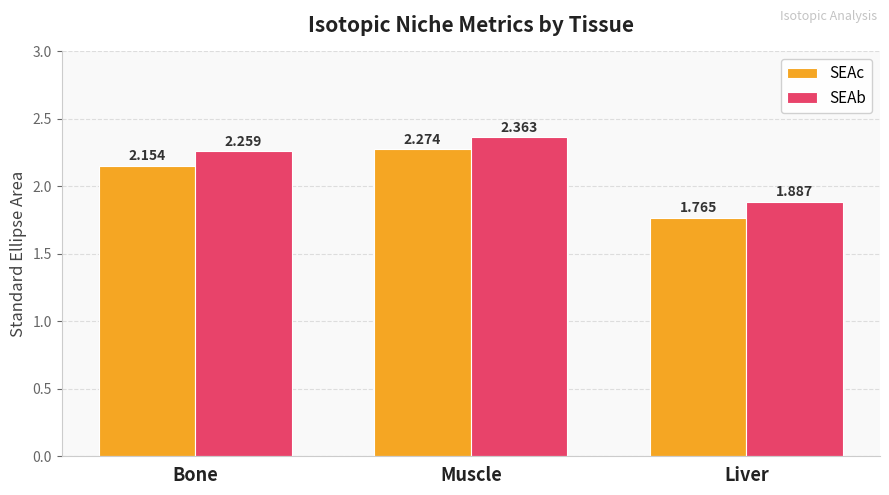

How many SEAc values are between 1 and 2?

1